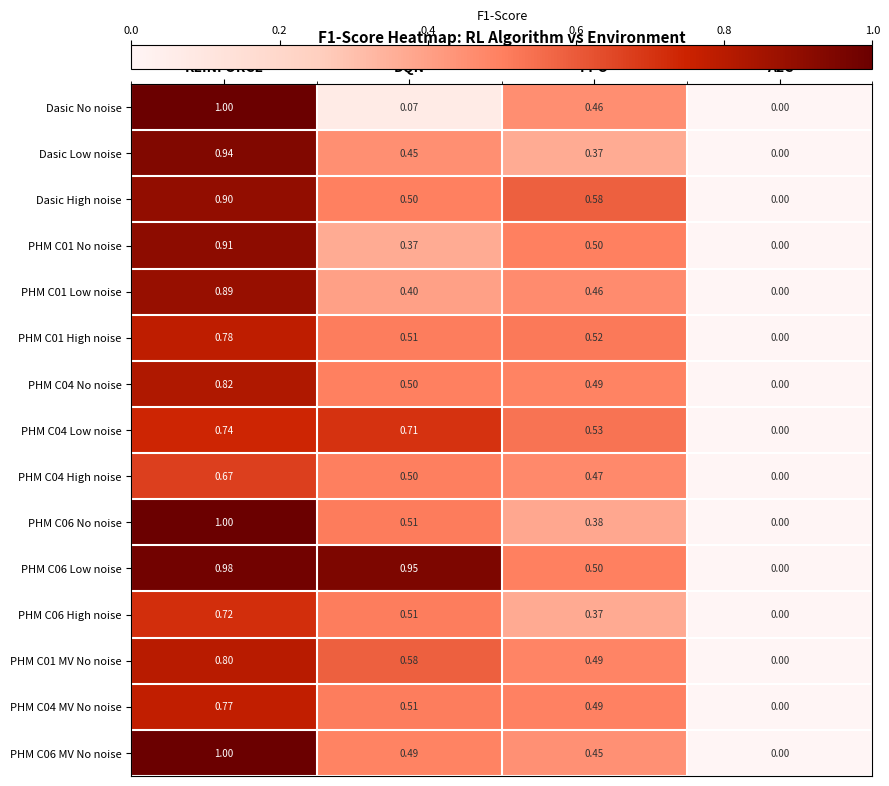

At which category does the chart reach its peak across all series?

REINFORCE